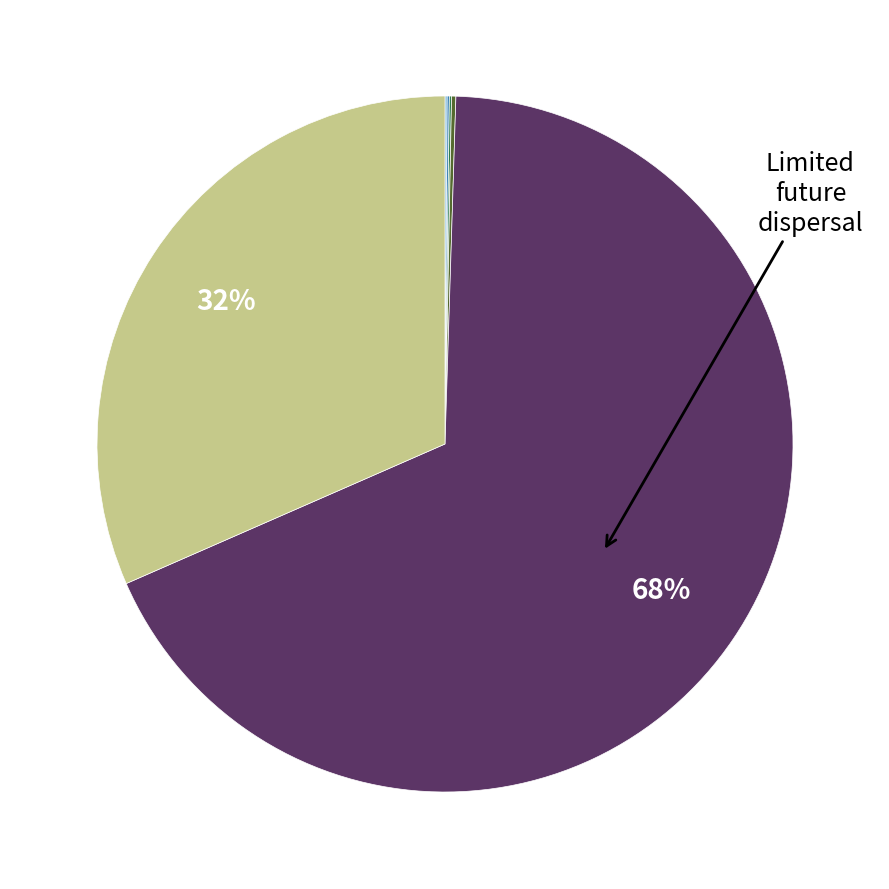

Is there any slice that represents more than half of the pie?

Yes